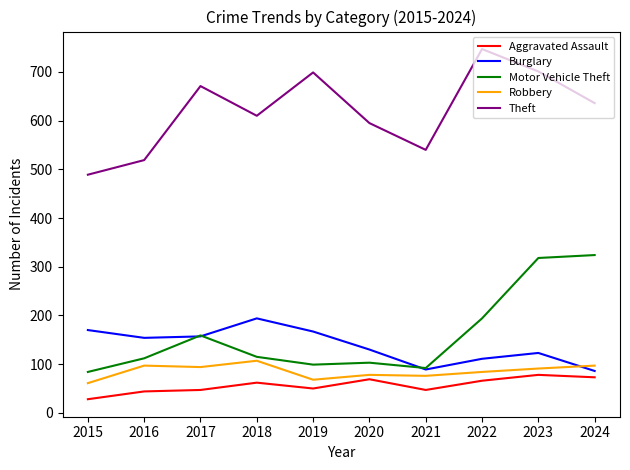

At which label does Theft first exceed 636?

2017